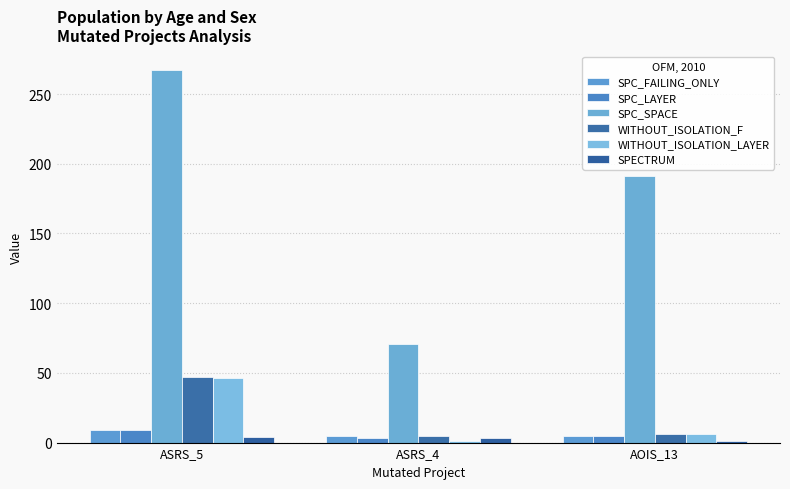

Is it true that SPC_FAILING_ONLY equals 7 at AOIS_13?

False